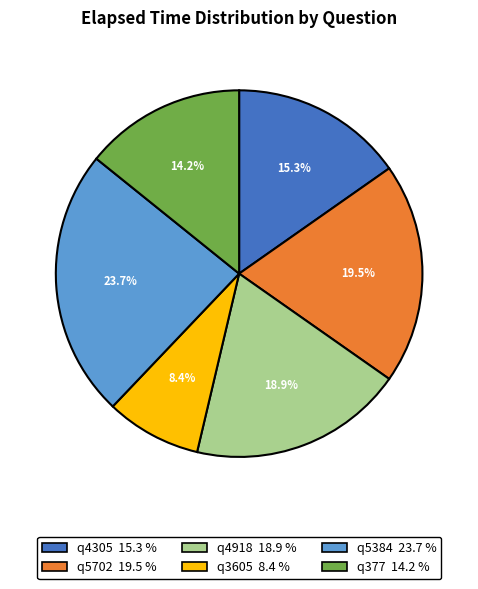

Is there any slice that represents more than half of the pie?

No